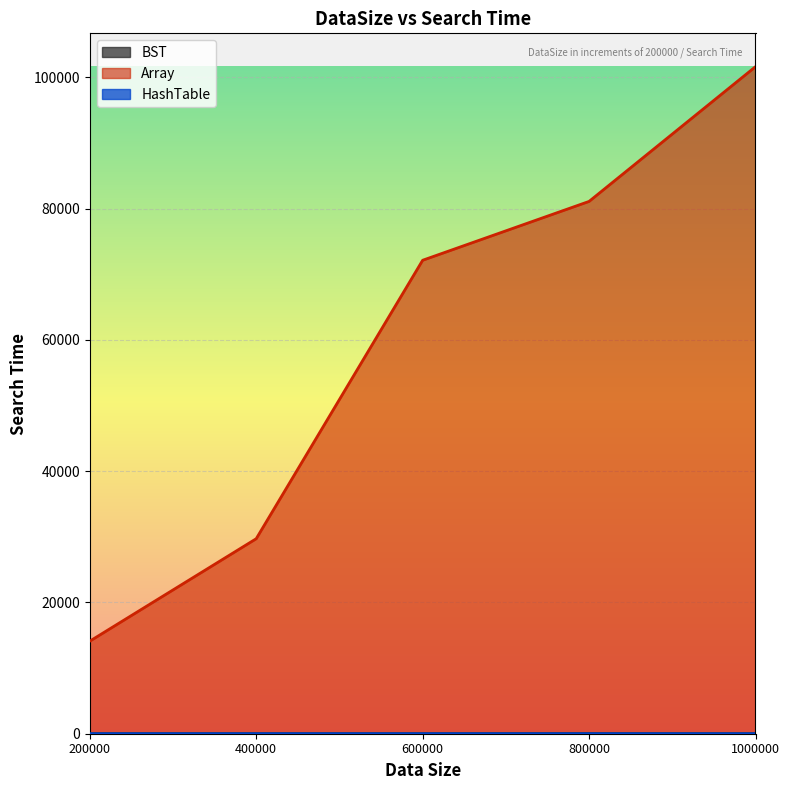

What is the value of the Array point at the 5th from the left?

101628